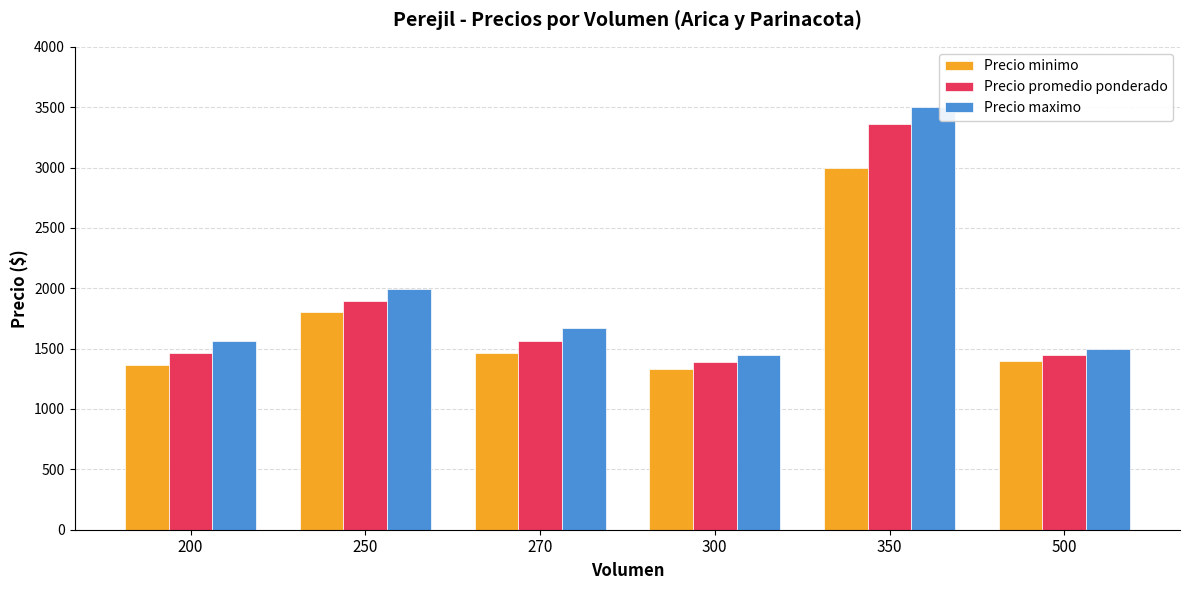

Reading left to right, list all the values displayed in this chart.

Precio minimo: 1367	1800	1467	1335	3000	1400
Precio promedio ponderado: 1467	1896	1567	1390	3357	1450
Precio maximo: 1567	1992	1667	1446	3500	1500